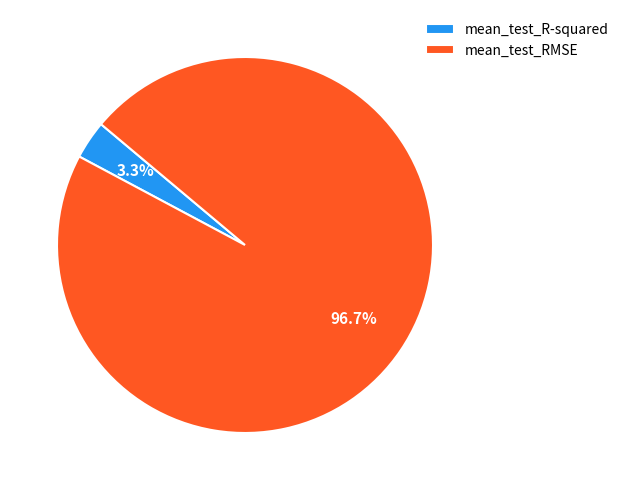

How many slices are in this pie chart?

2